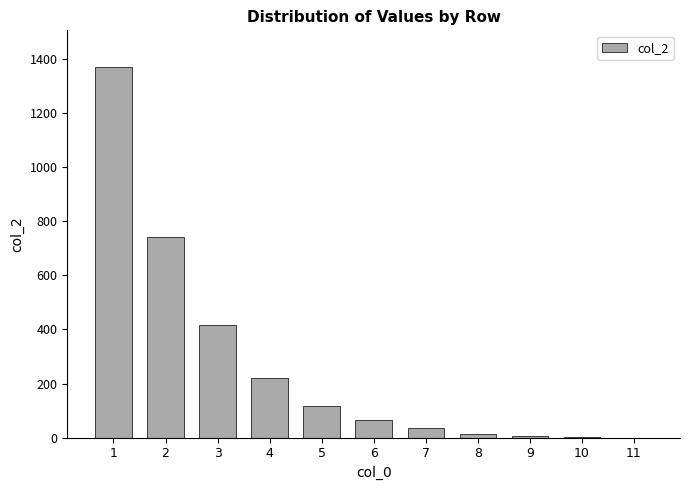

The chart shows a value of 2302 at 1. True or false?

False